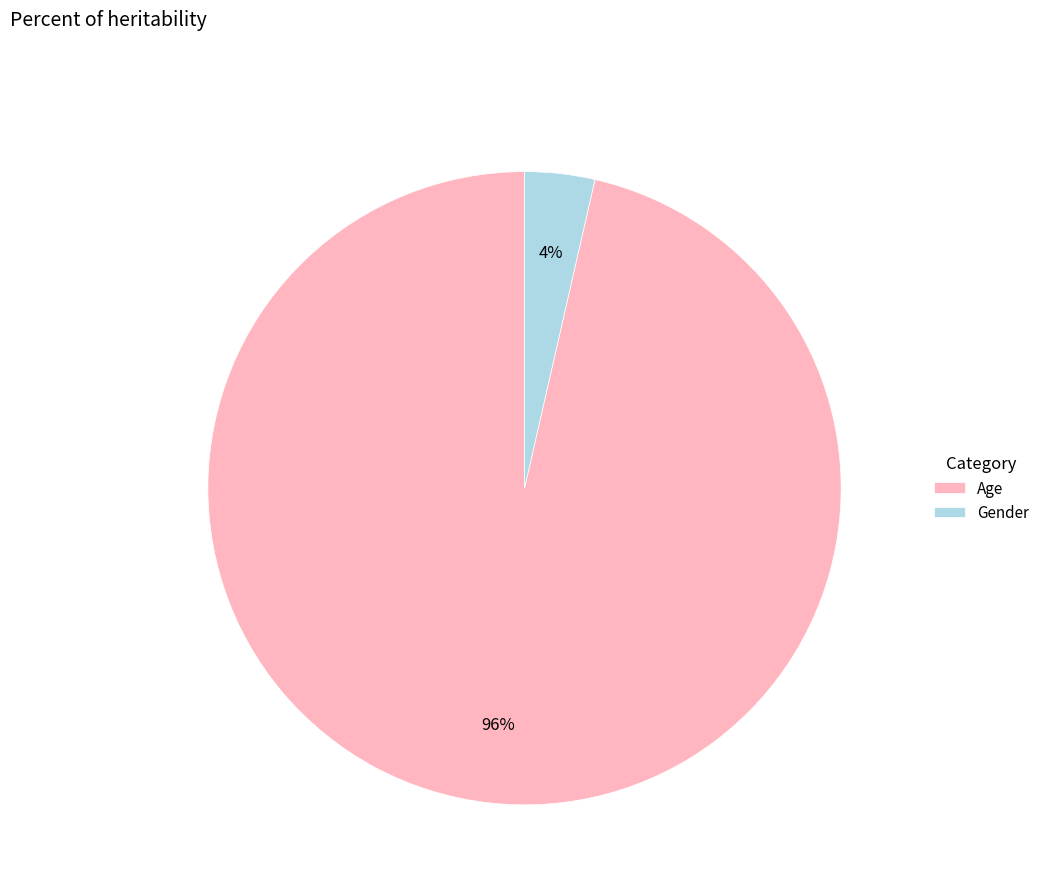

True or false: Age accounts for 96% of the total.

True